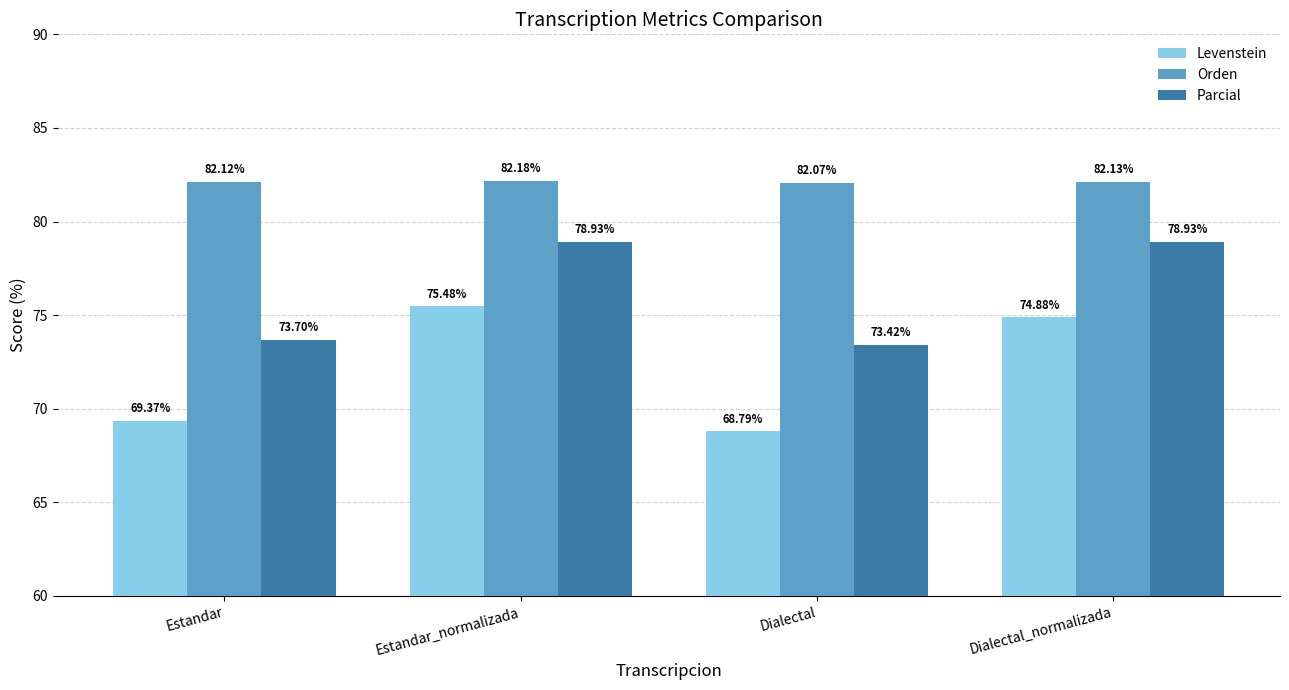

How many data points in Parcial are less than 78?

2